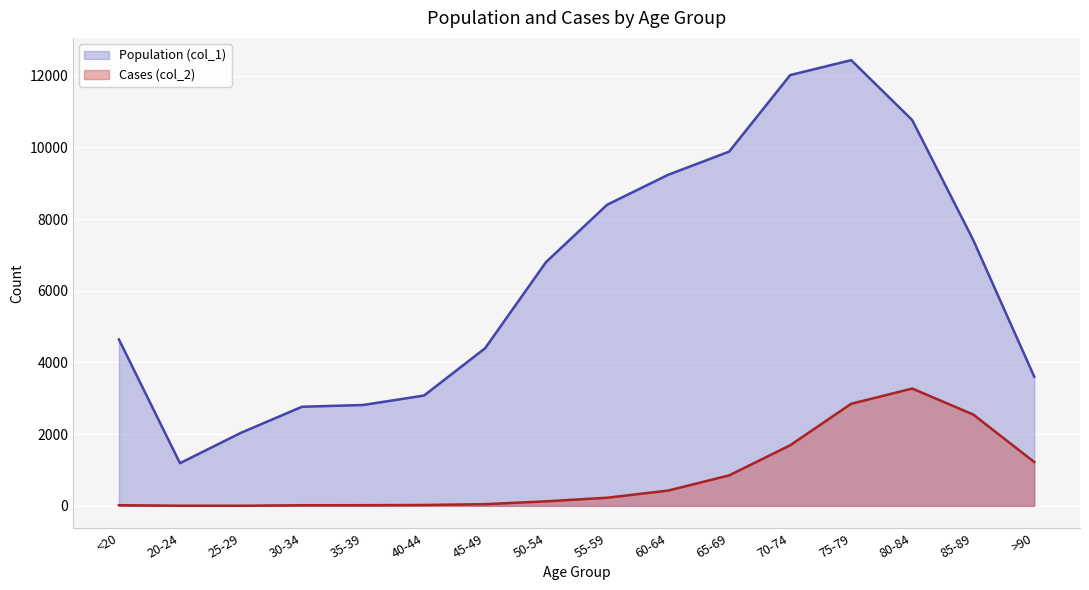

The Population (col_1) series shows 6550 at <20. True or false?

False